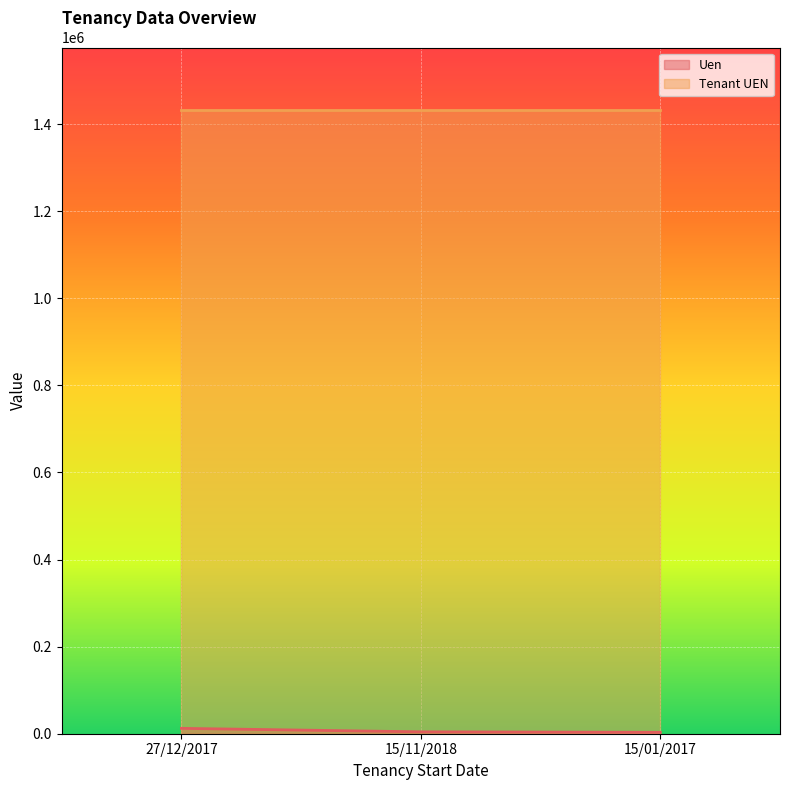

List the labels in order of value, largest first.

27/12/2017, 15/11/2018, 15/01/2017